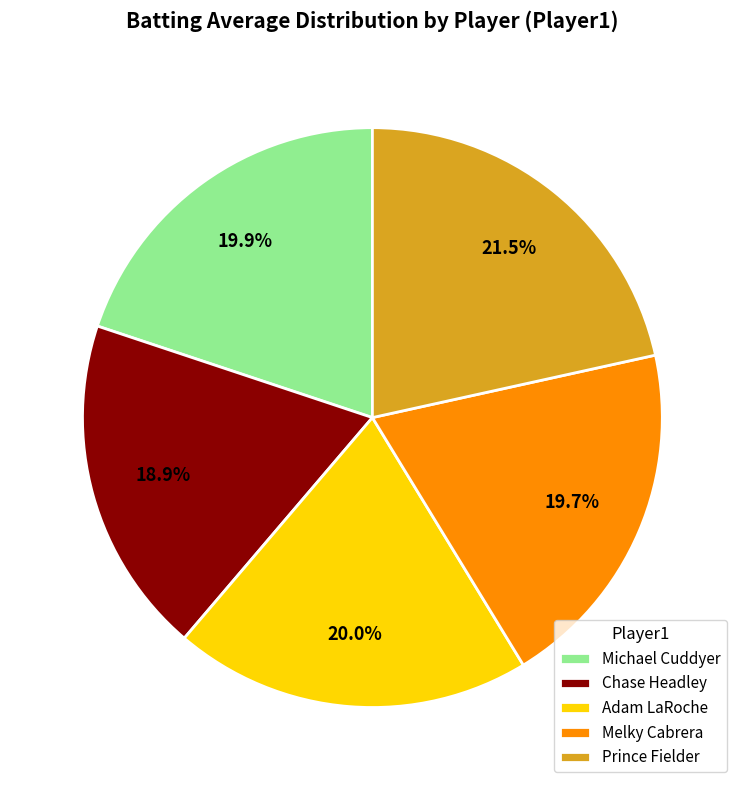

To the nearest percent, what percentage of the pie is Adam LaRoche?

20%